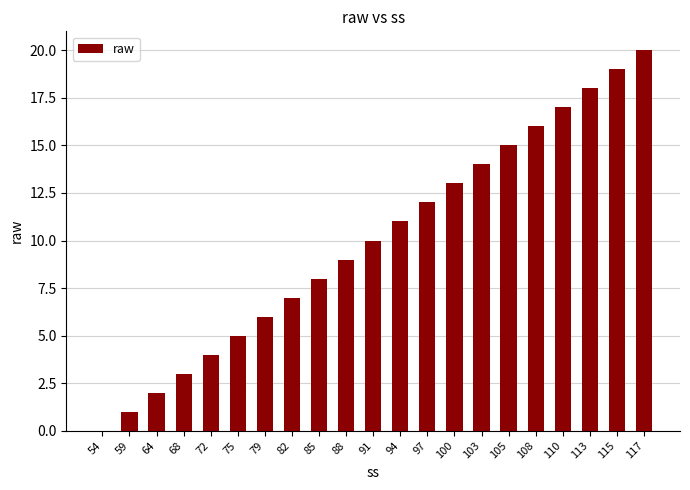

Where is the data nearest to the value 10?

91